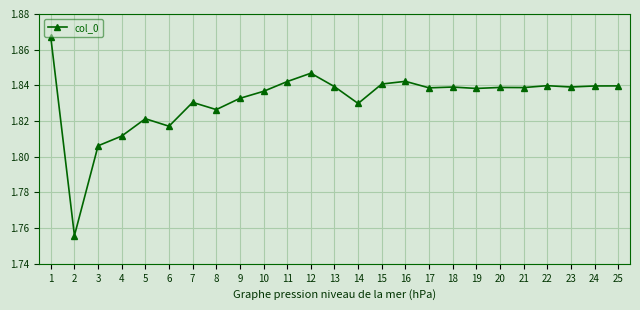

How many lines are shown in the chart?

1